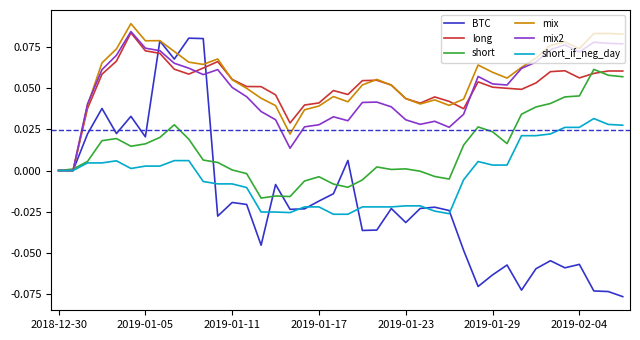

Which series ends up on top after the final intersection of short and mix2?

mix2